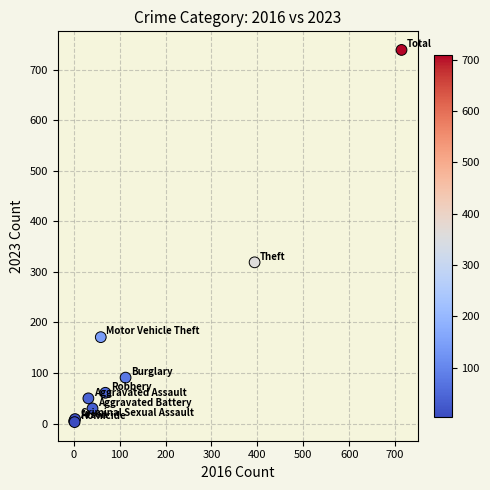

What Y value in the scatter plot is closest to 371?

319